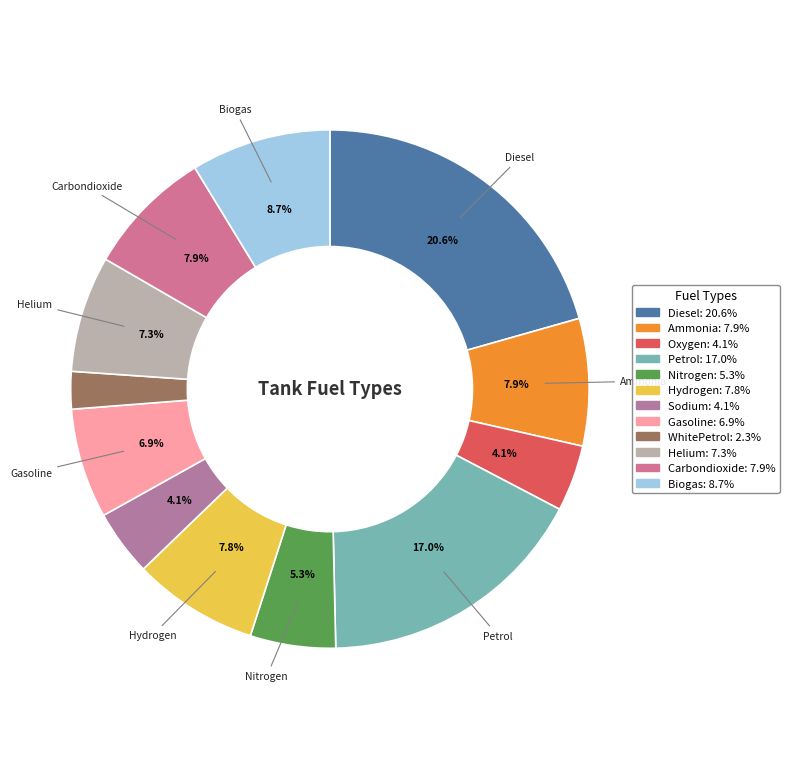

What percentage is NOT represented by Nitrogen?

94.7%